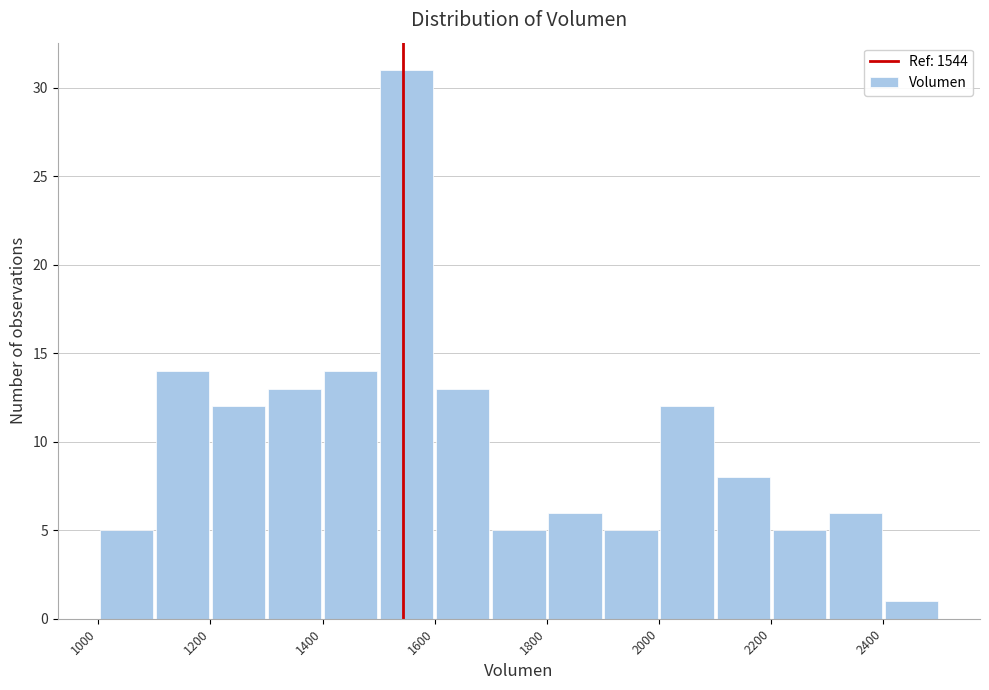

How tall is the bar that spans 1200 to 1300 on the x-axis? The values are not printed on the chart, so give them approximately, as read against the axis.

12